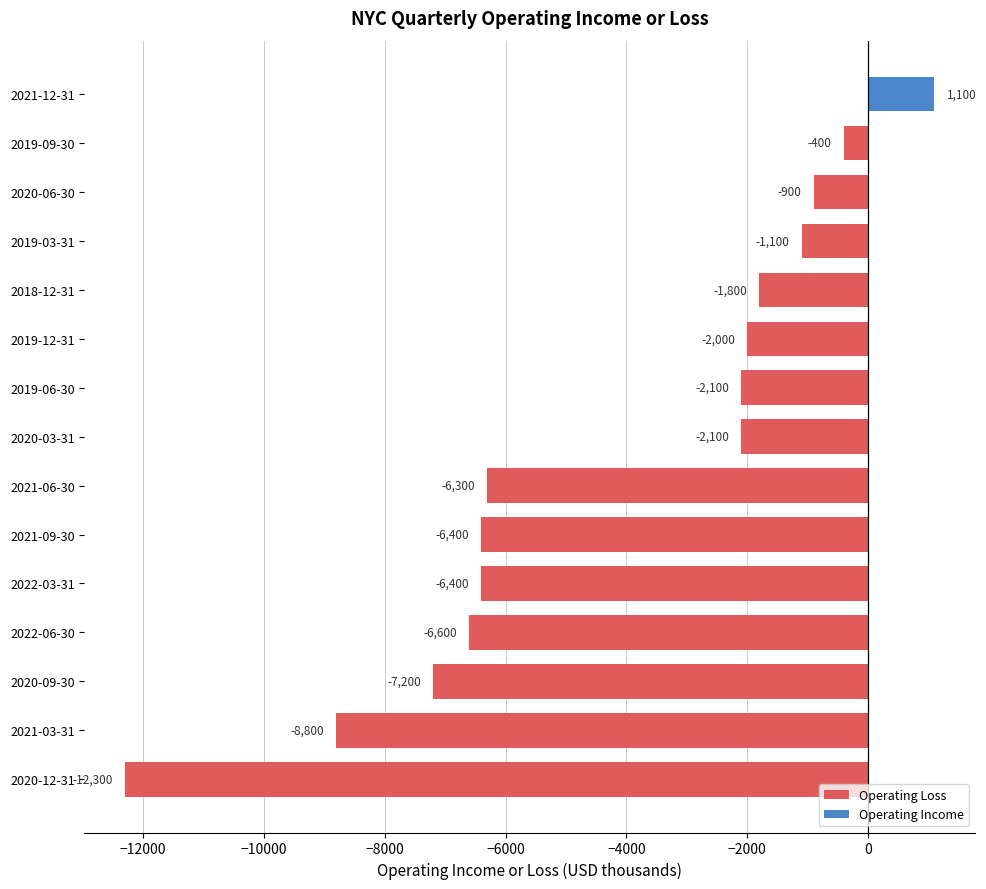

The chart shows a value of -10262 at 2021-06-30. True or false?

False